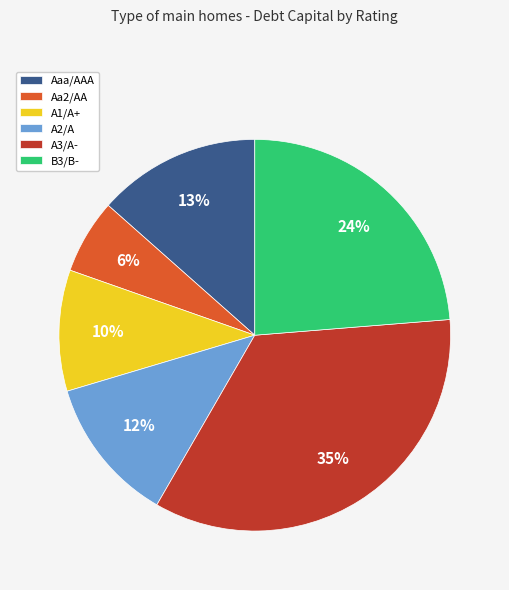

Is there any slice that represents more than half of the pie?

No